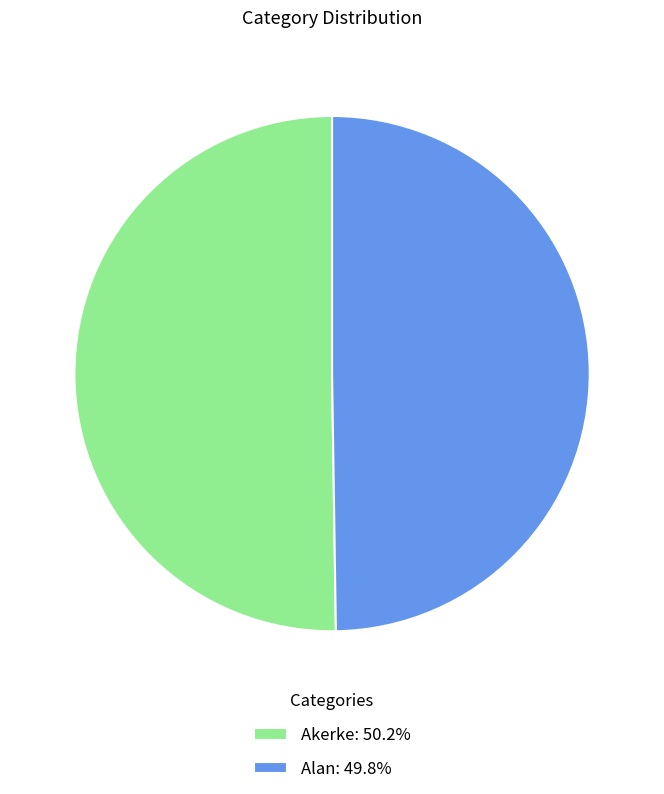

What is the ratio of the value at Alan: 49.8% to the value at Akerke: 50.2%?

1.0